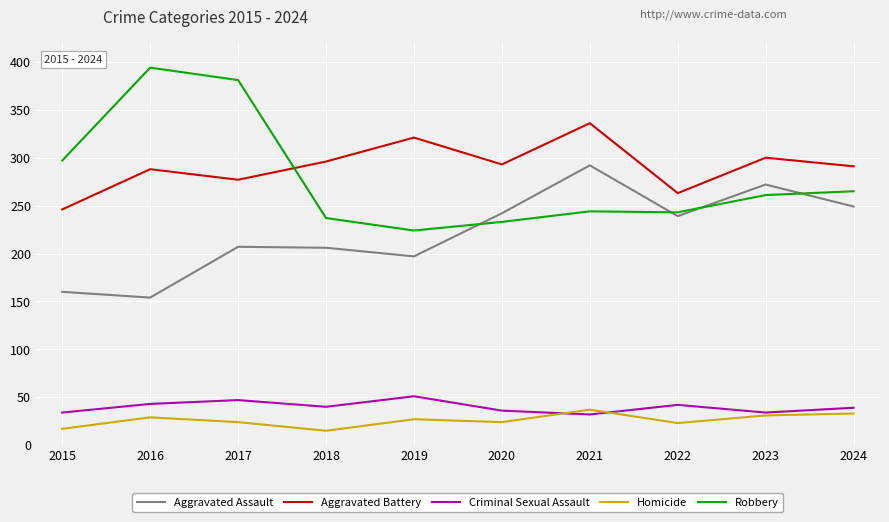

How many series are shown in this chart?

5